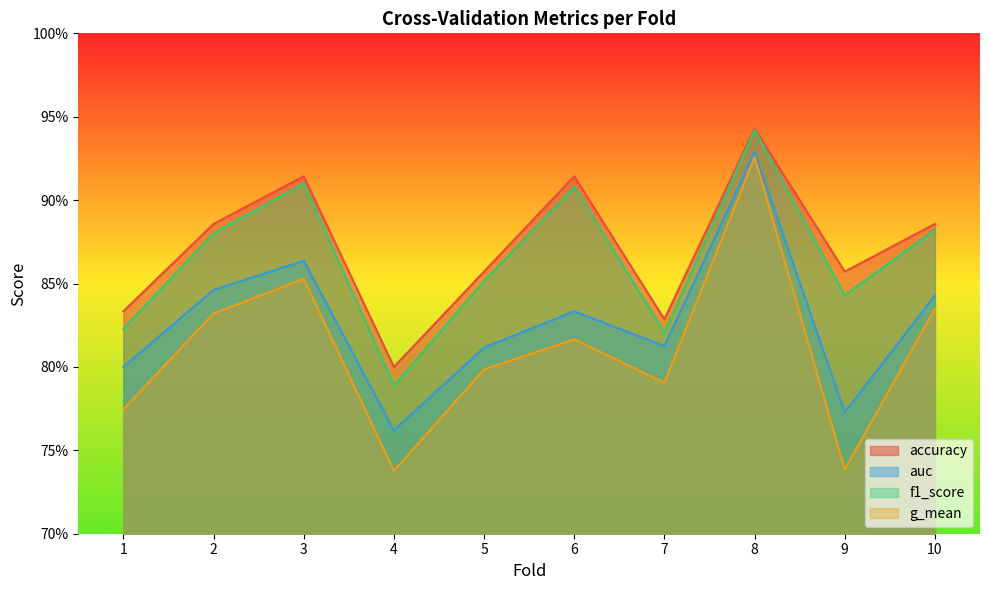

What is the average value of the g_mean series?

0.8